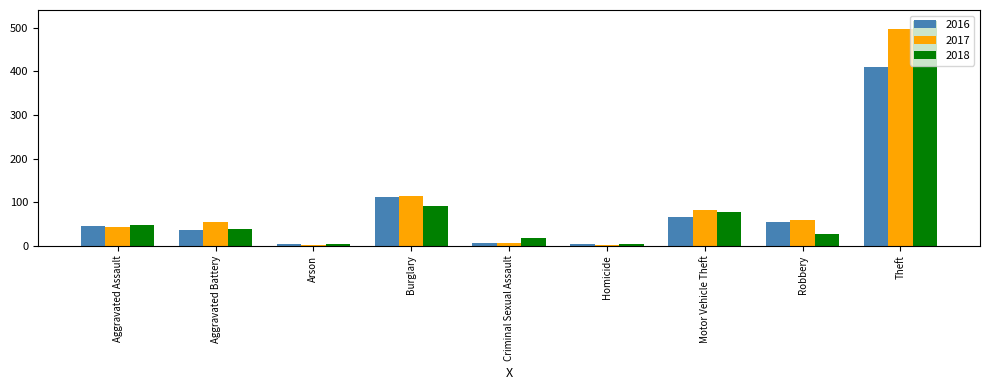

What is the difference between the maximum and second lowest values in the 2018 series?

512